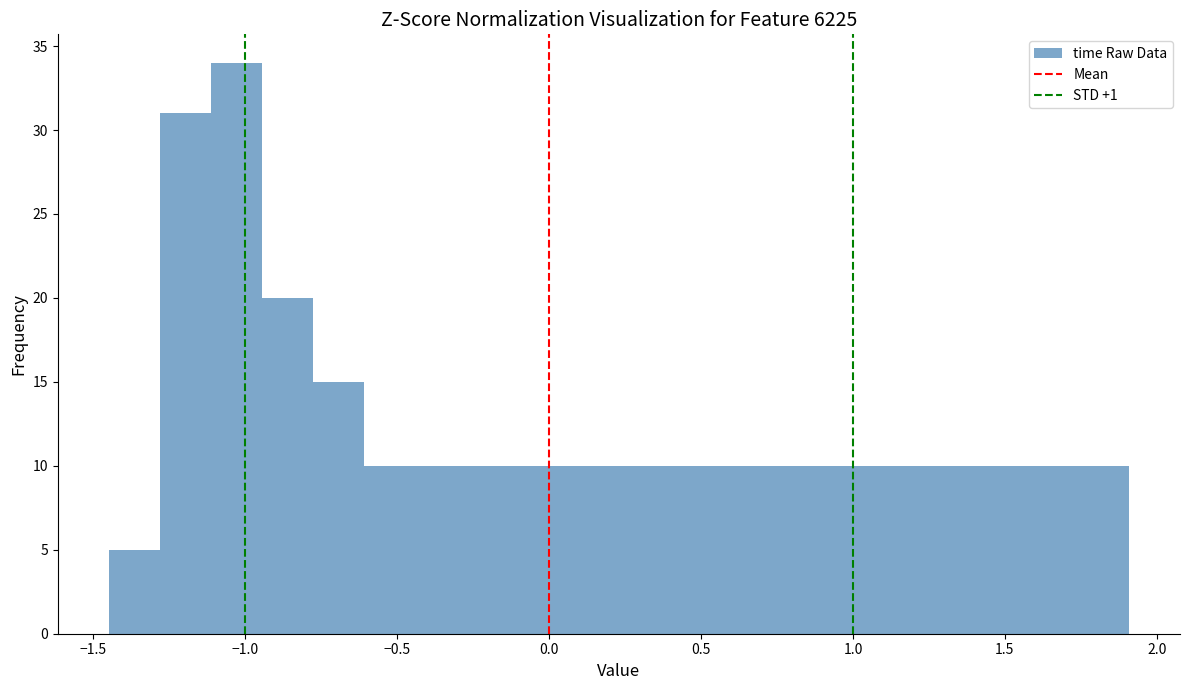

Around what value on the x-axis is the tallest bar? Give the approximate position of its centre, as read against the axis.

-1.05